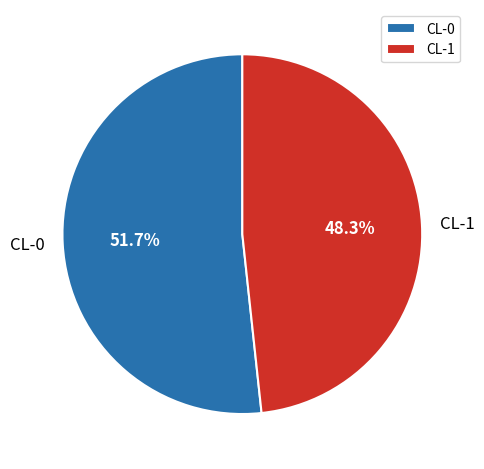

Is there a majority slice in this chart?

Yes